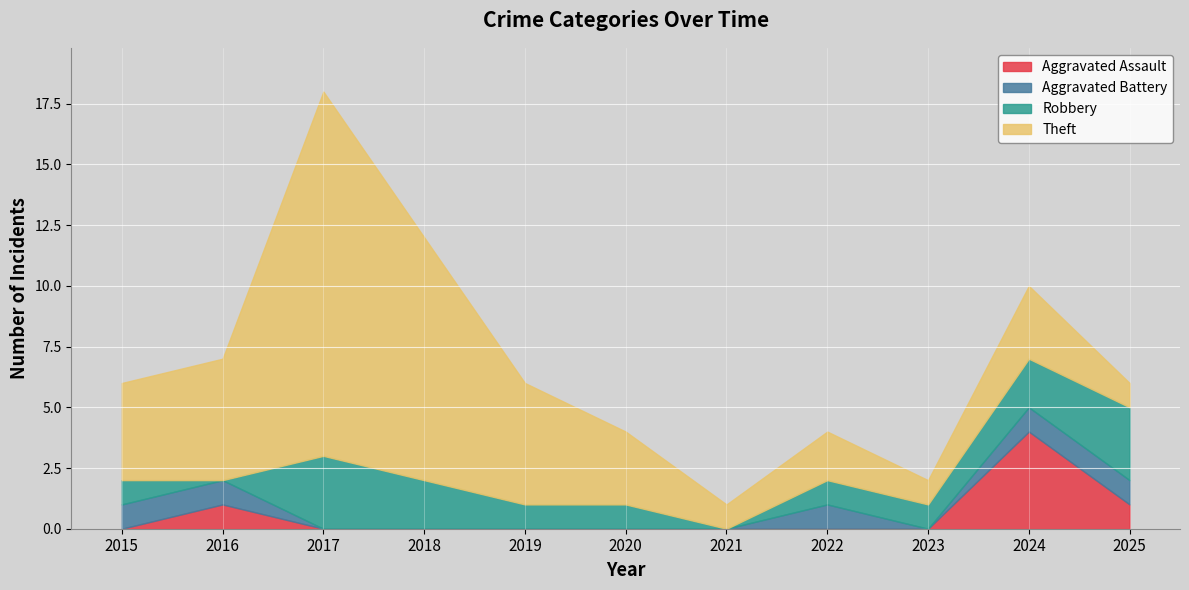

The Theft series shows 4 at 2015. True or false?

True